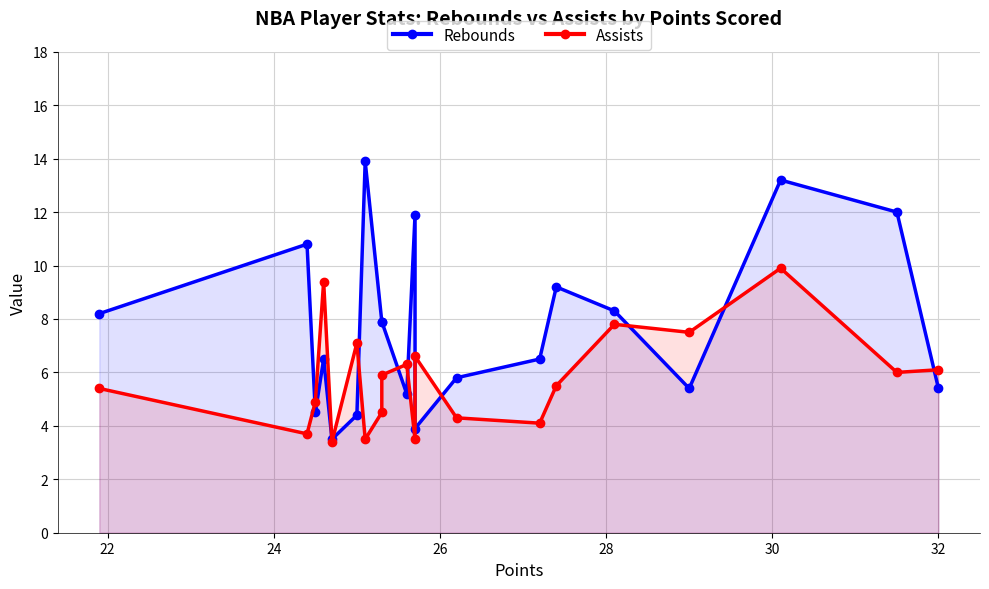

What is the total value across all series at 26?

15.9